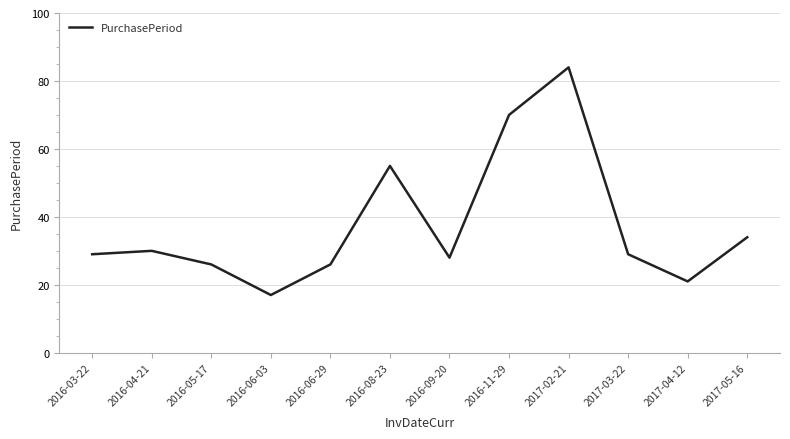

The chart shows a value of 34 at 2017-05-16. True or false?

True